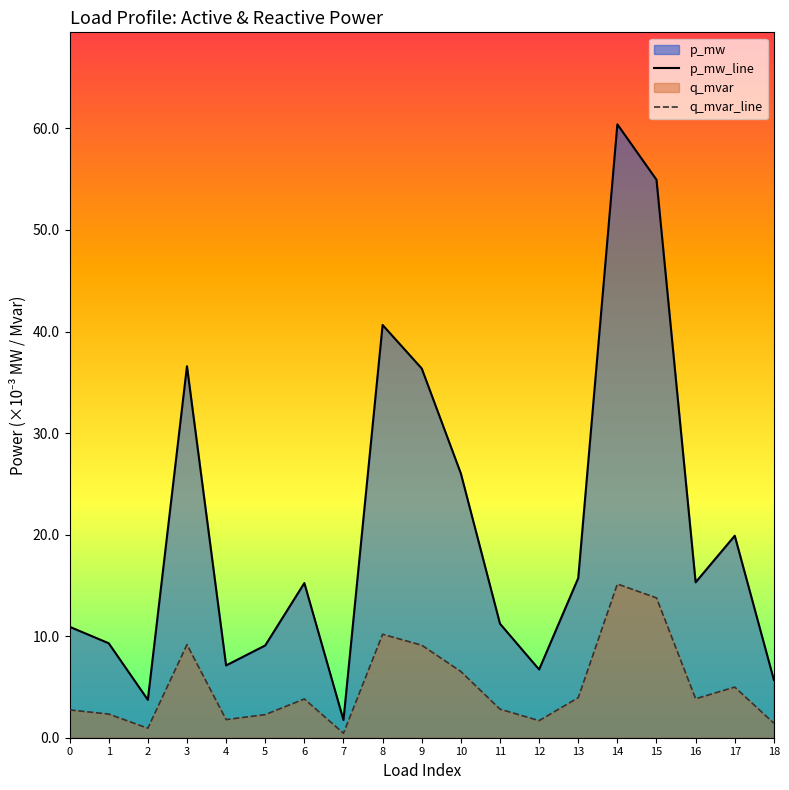

At which label does p_mw_line reach its peak?

14